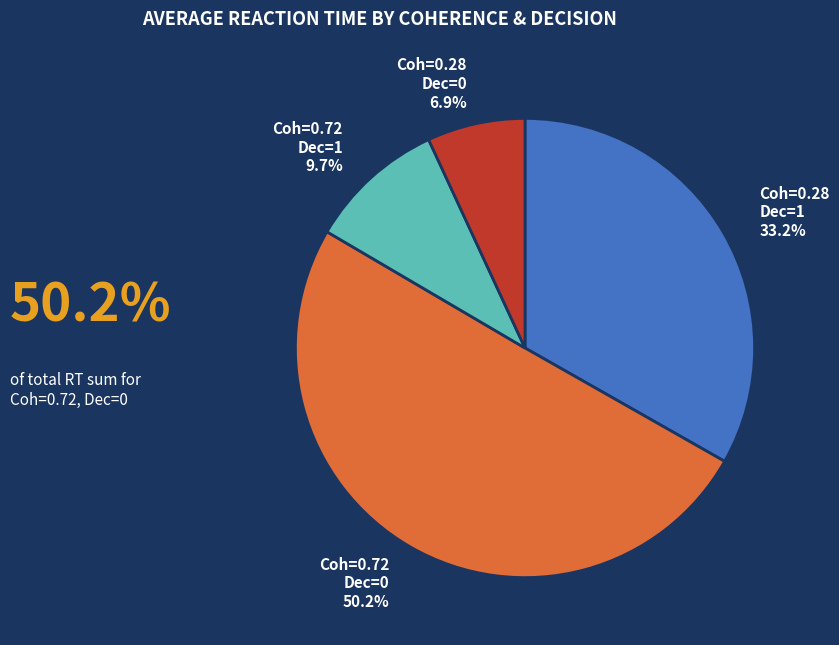

What is the ratio of the value at Coh=0.72 Dec=1 to the value at Coh=0.28 Dec=0?

1.4